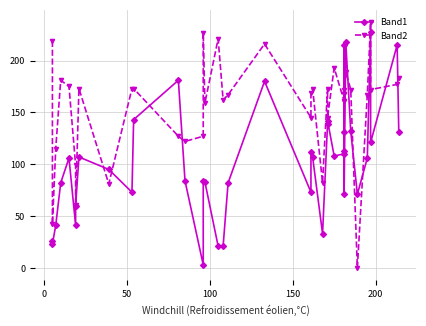

How many values in the Band2 series exceed 169?

19